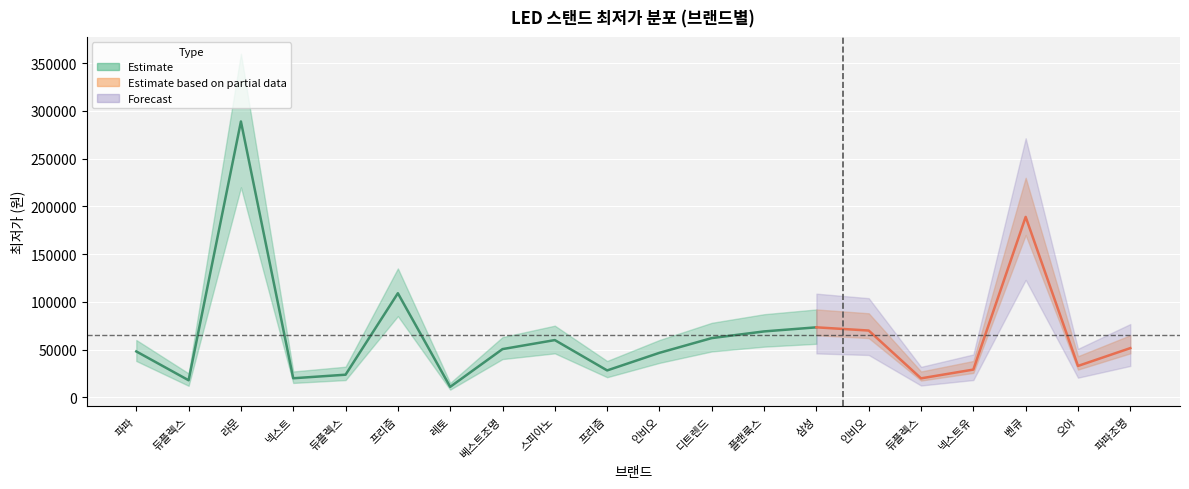

What is the value of the 12th point from the left?

62000